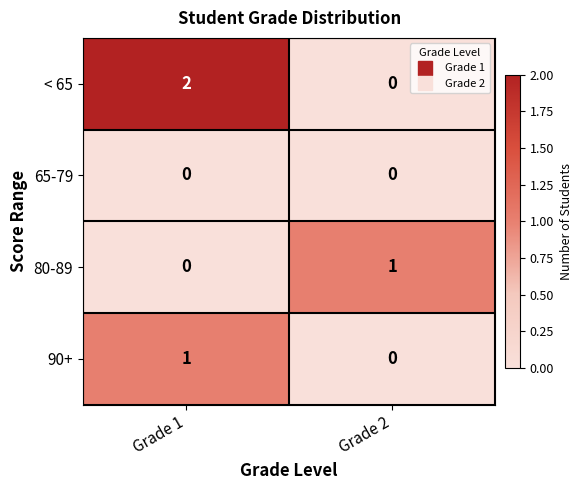

Which series has the largest total across all categories?

< 65